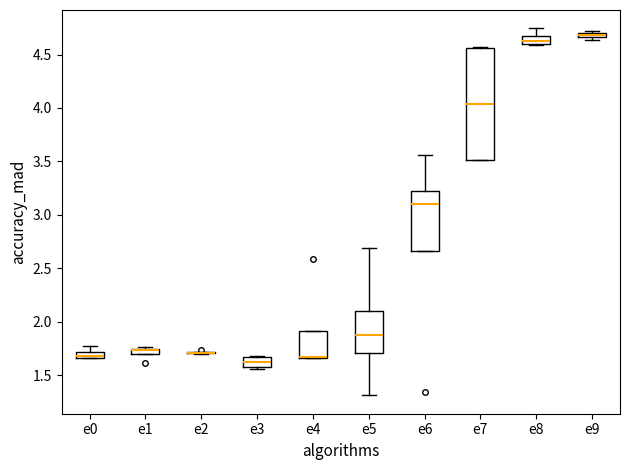

Where does the upper whisker of the box for e8 end on the y-axis? The values are not printed on the chart, so give them approximately, as read against the axis.

4.75